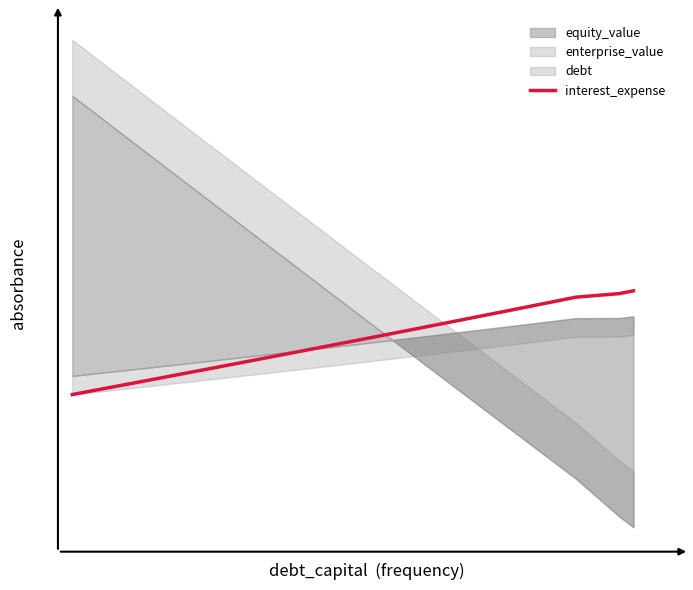

Is it true that the value at 9 is 803.2?

False